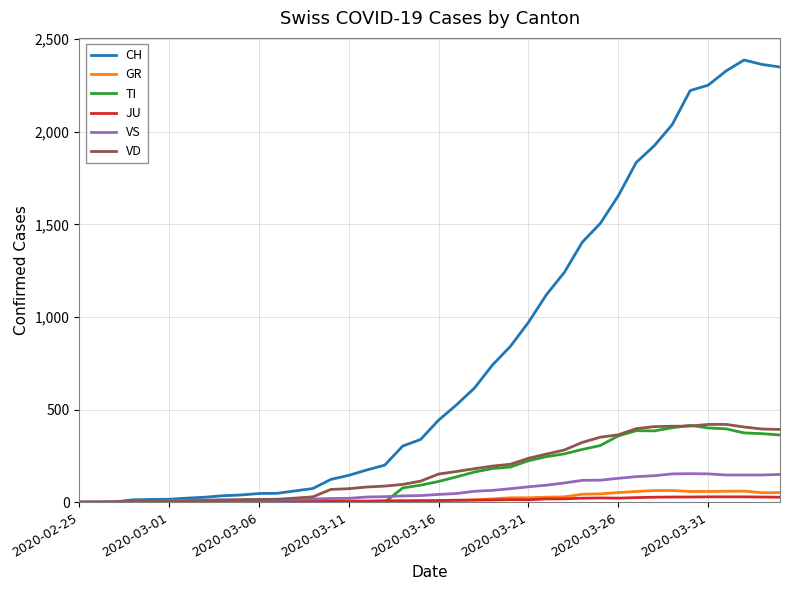

Which series has the widest spread of values?

CH